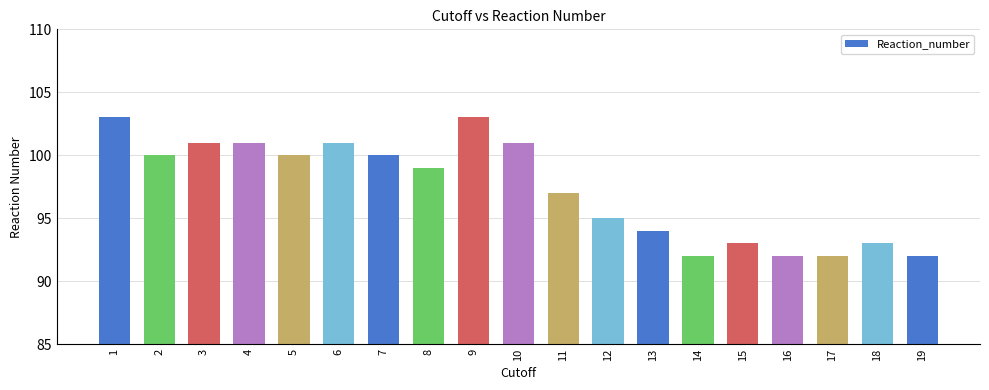

Are the bars horizontal?

No